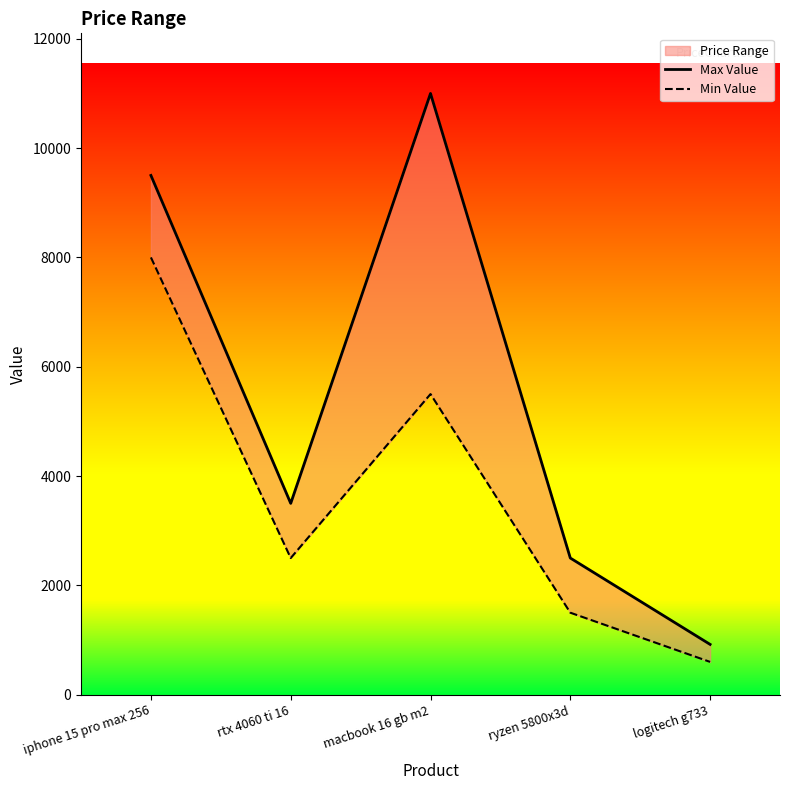

List the series in order of their overall mean, highest first.

Max Value, Min Value